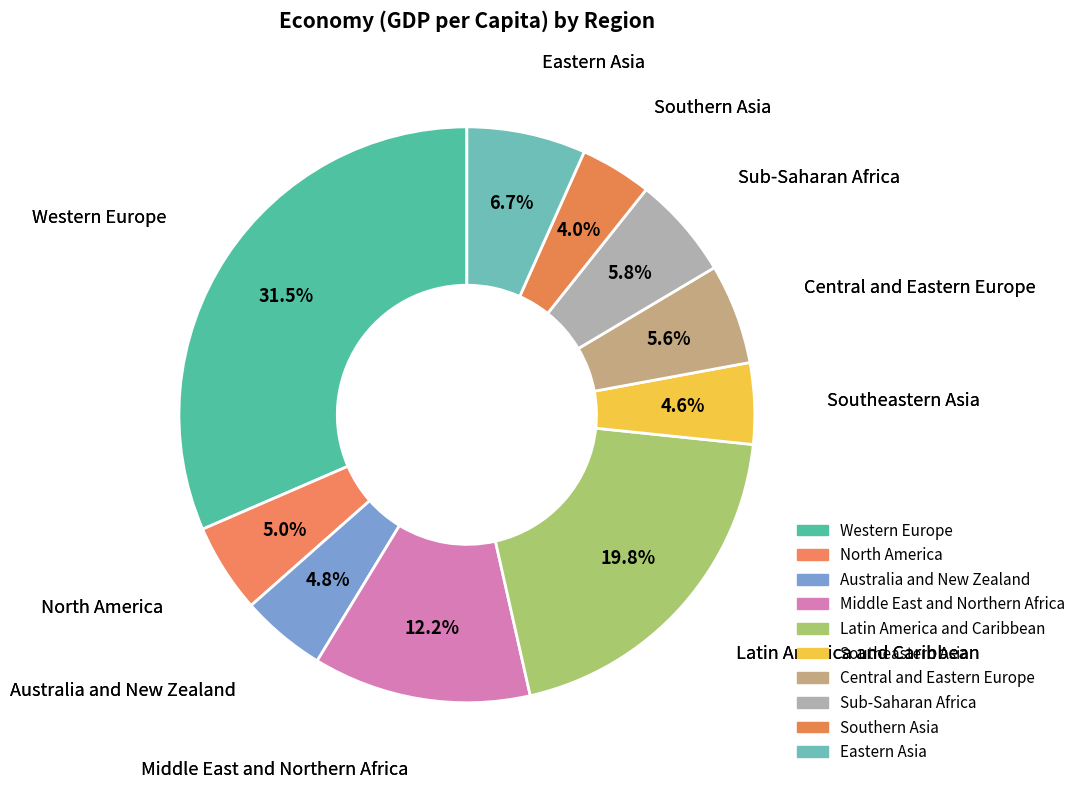

What is the smallest slice in the pie chart?

Southern Asia